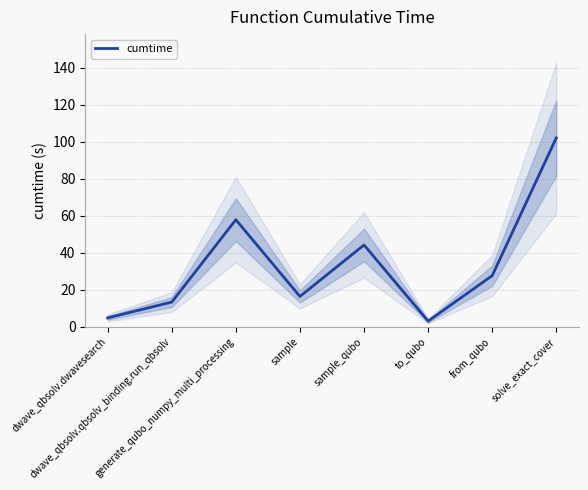

How many data points are less than 27?

4